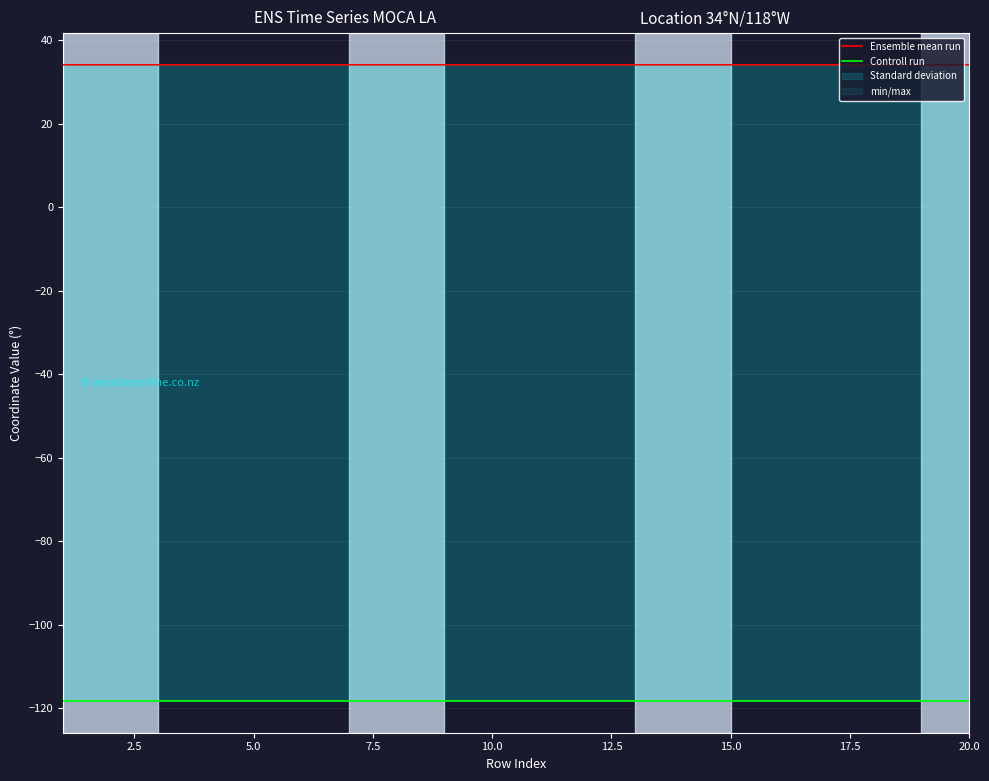

What is the difference between the highest and lowest values at 7.5?

152.3